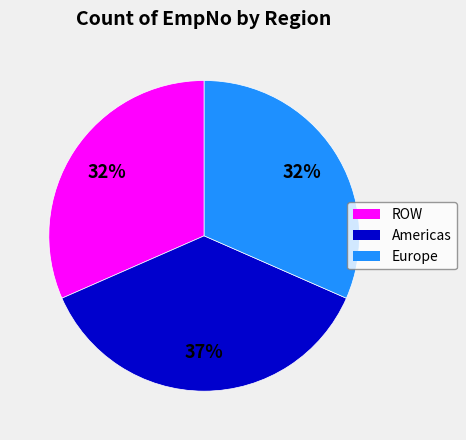

What is the ratio of the value at Europe to the value at ROW?

1.0